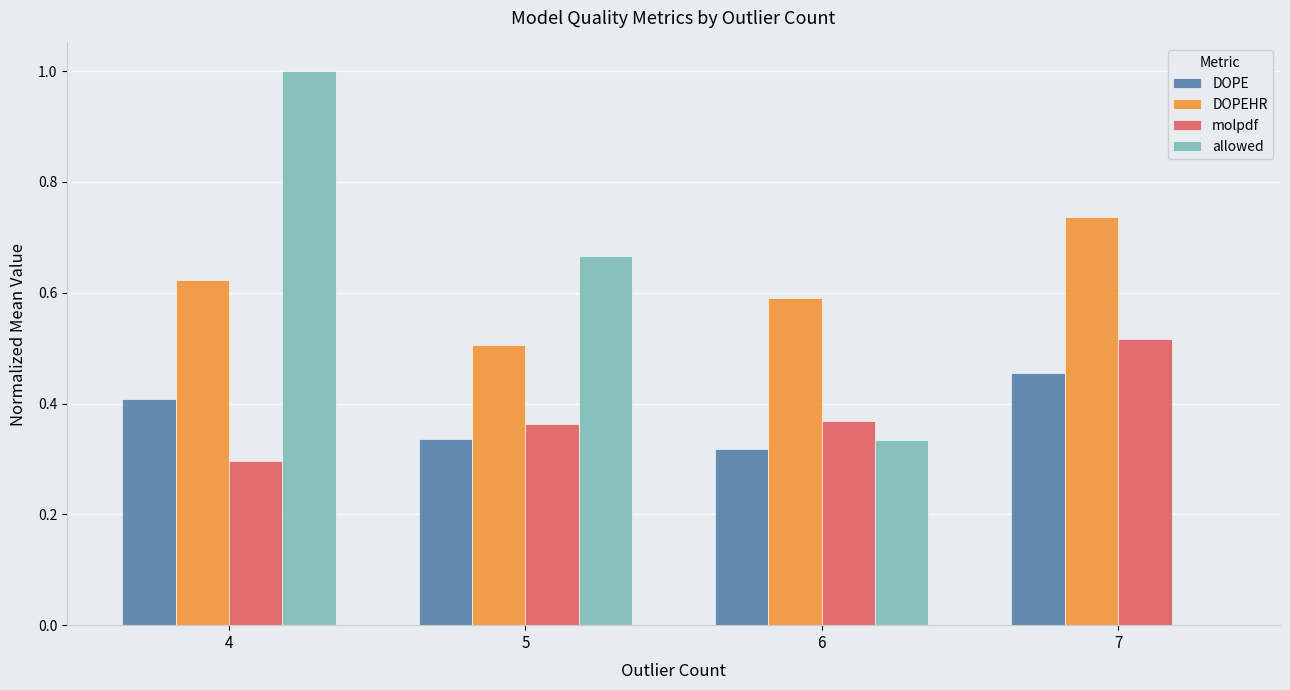

What is the sum of all DOPEHR values?

2.5